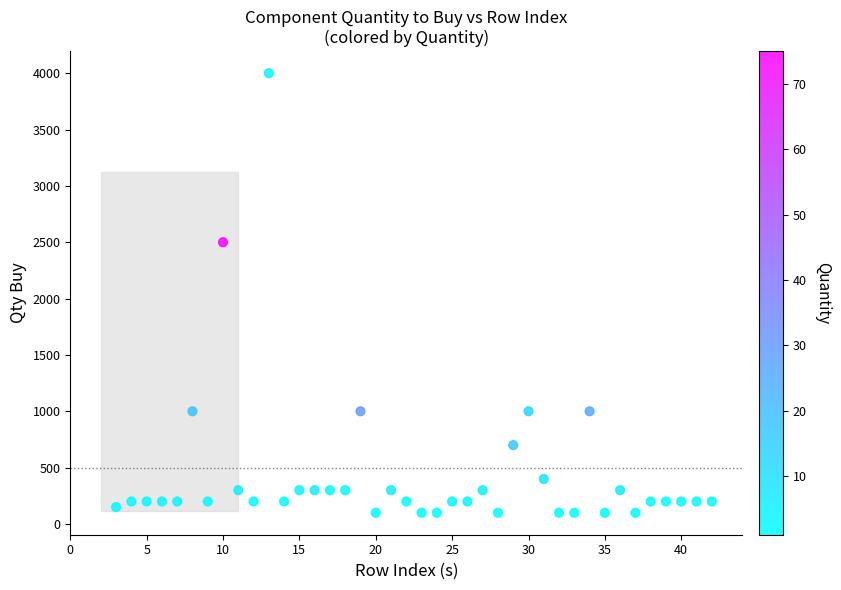

What is the range of Y values (max minus min)?

3900